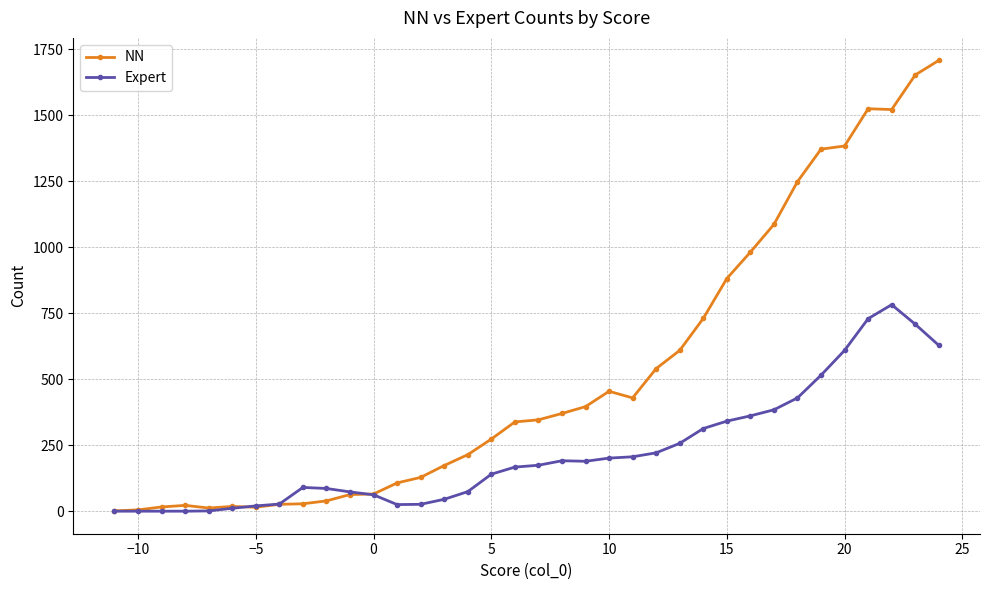

How many distinct data groups are displayed?

2